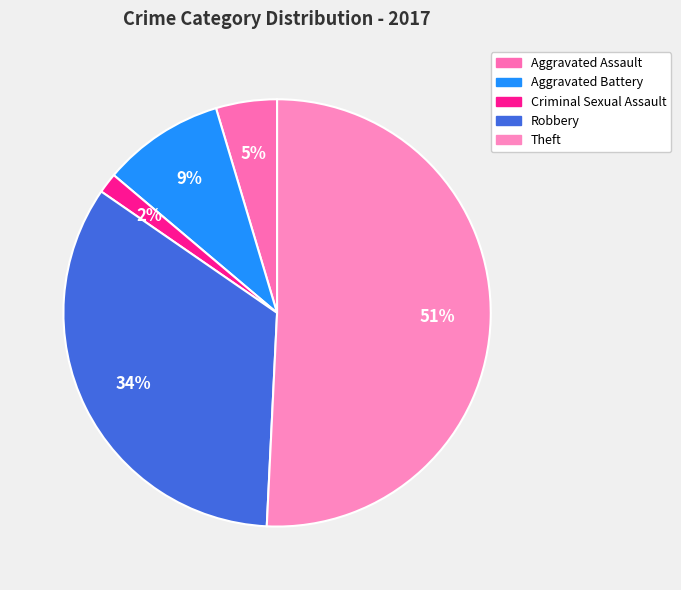

The Robbery slice represents 20% of the pie. True or false?

False